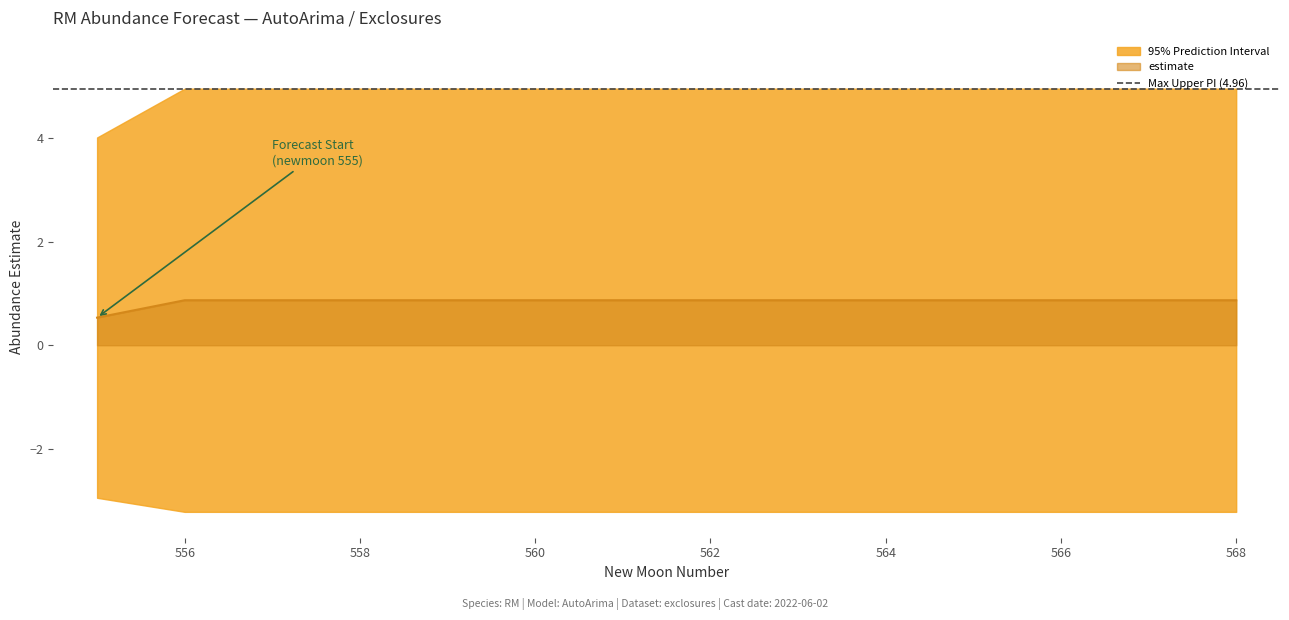

The estimate series shows 0.9 at 568. True or false?

True